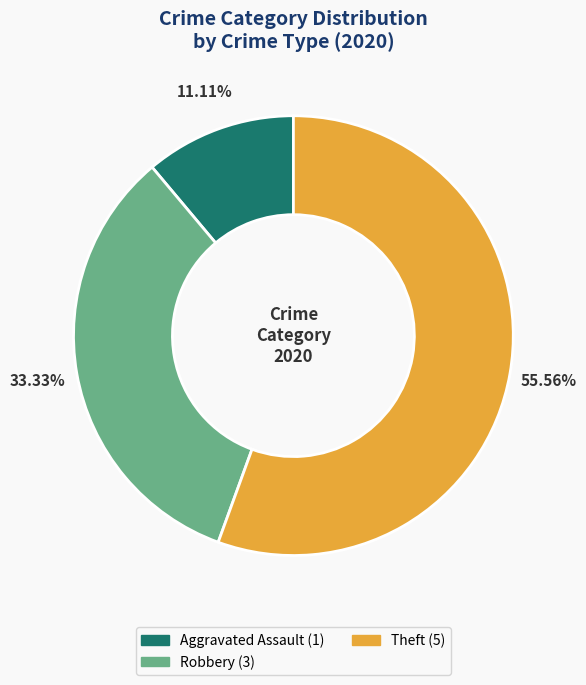

Is there a majority slice in this chart?

Yes